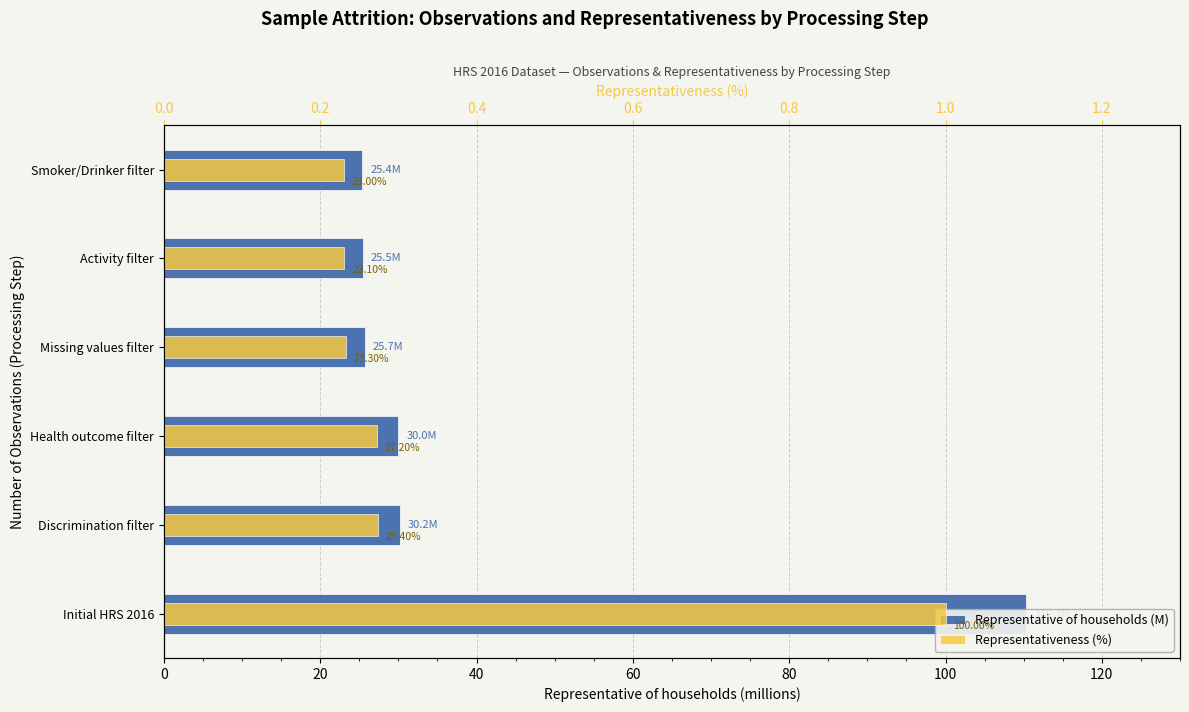

Read the Representativeness (%) value at Initial HRS 2016.

1.0